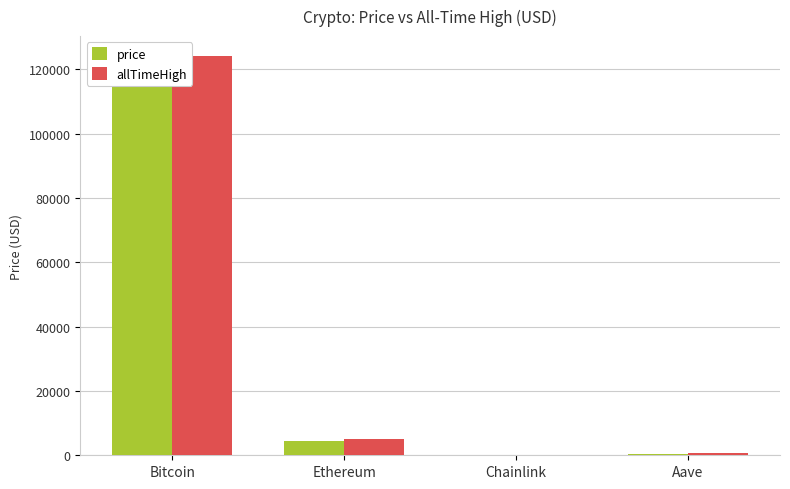

Which series has the largest total across all categories?

allTimeHigh